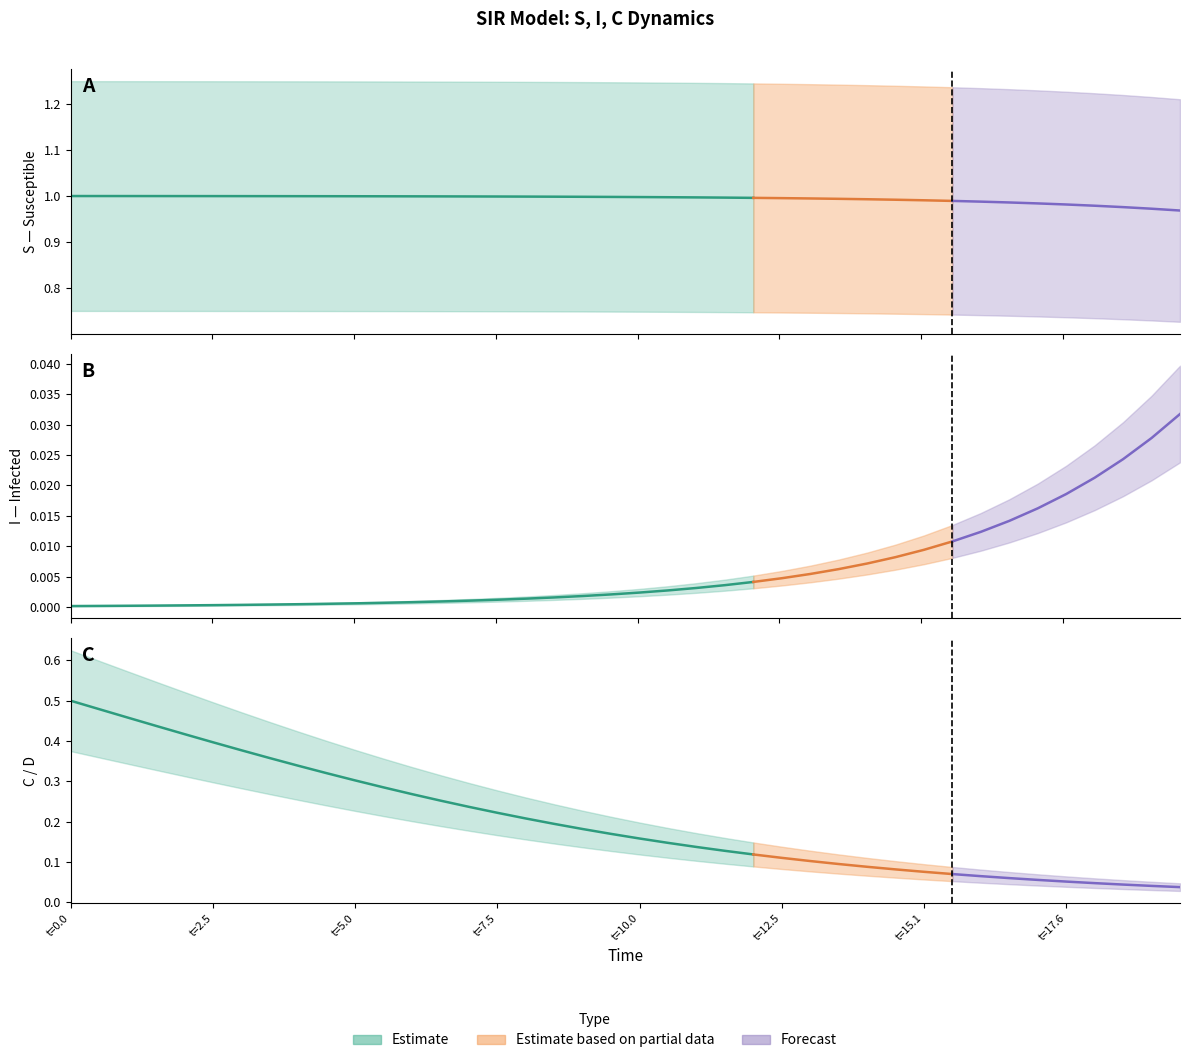

At how many categories does at least one series exceed 0?

40